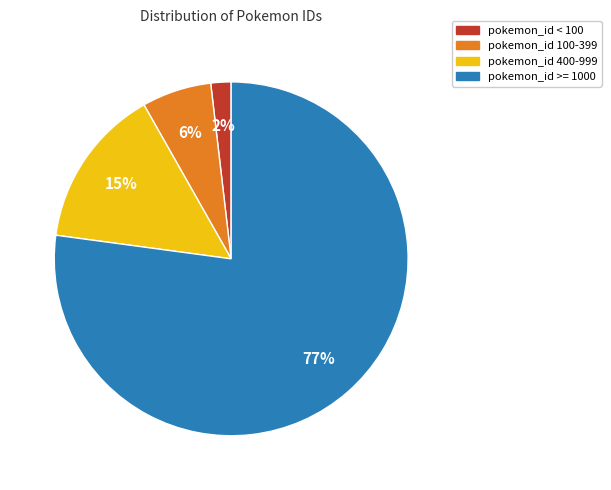

Rank the categories by value from lowest to highest.

pokemon_id < 100, pokemon_id 100-399, pokemon_id 400-999, pokemon_id >= 1000